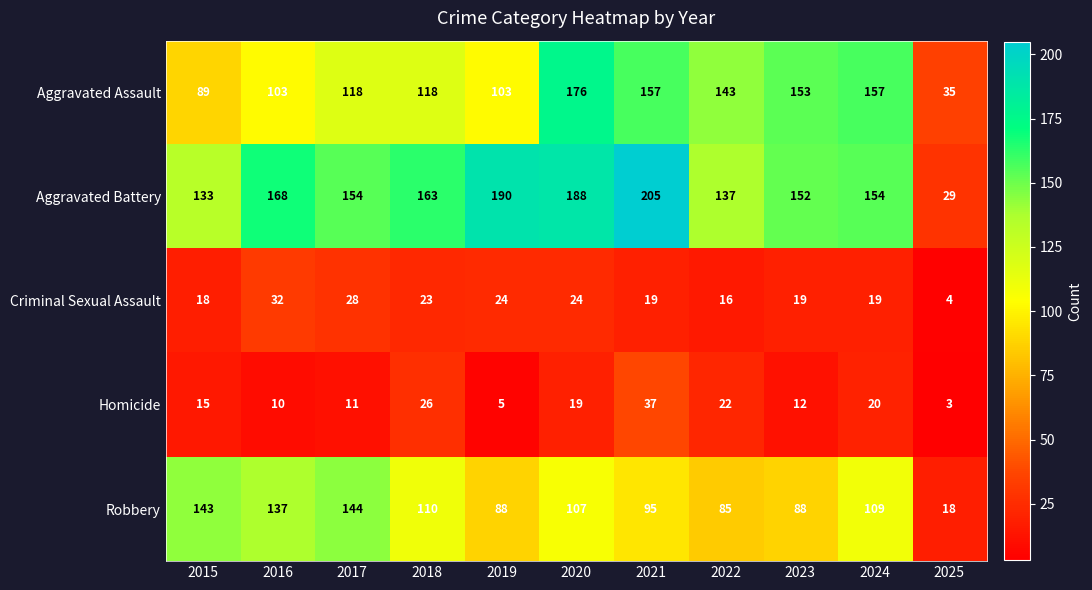

Which category has the lowest value in the Homicide series?

2025